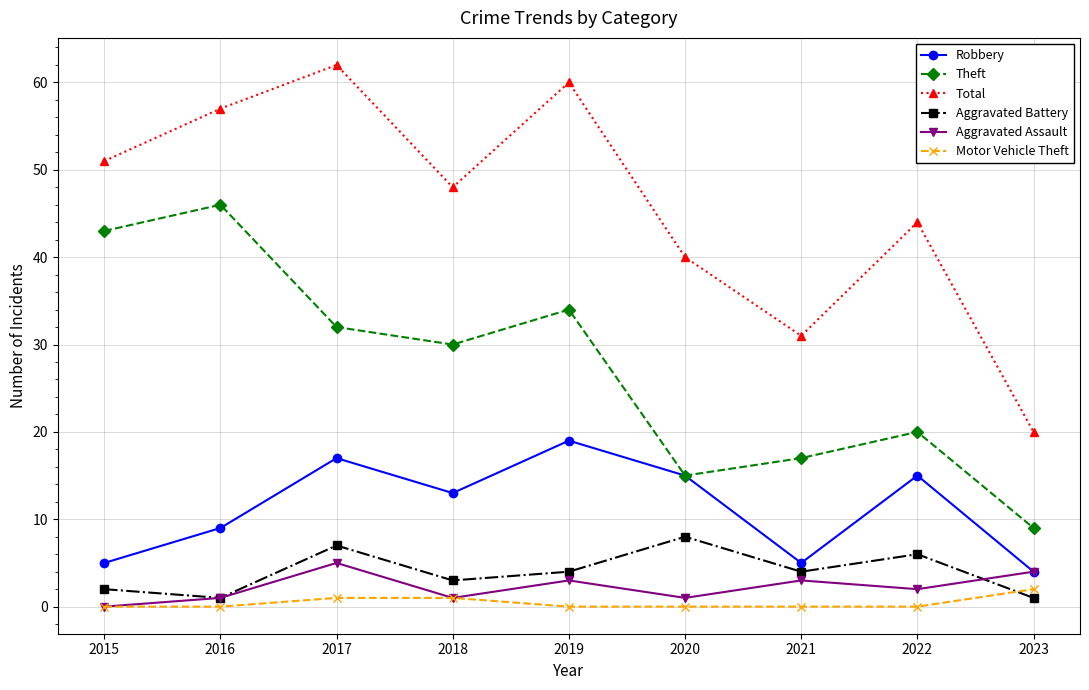

What is the sum of the Total values at 2021 and 2016?

88